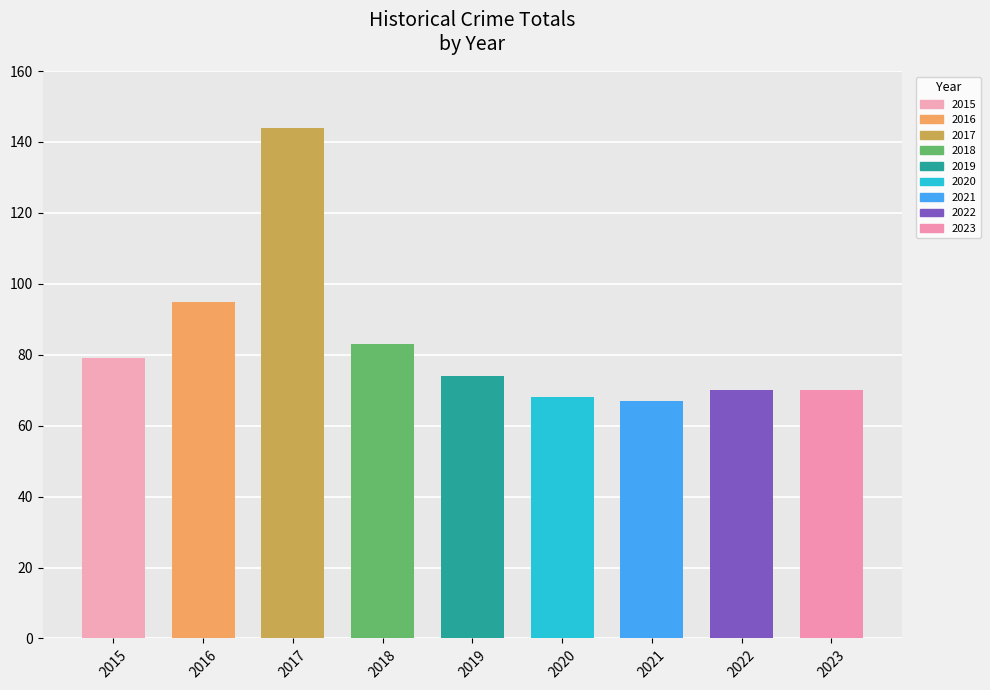

The chart shows a value of 122 at 2019. True or false?

False